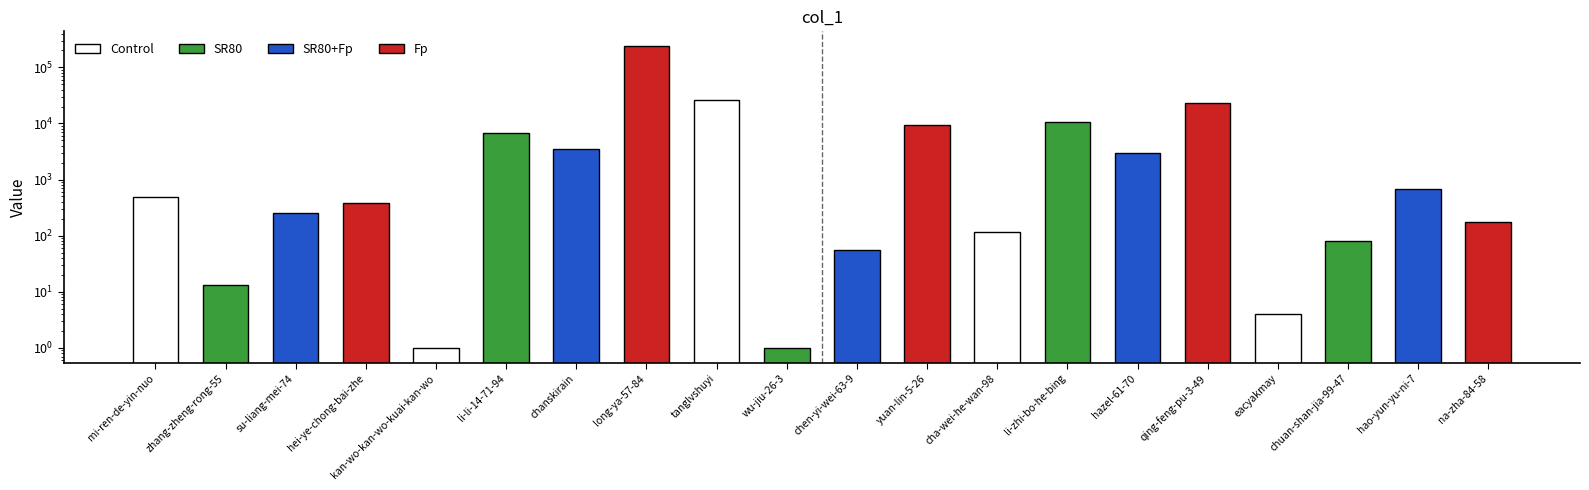

What is the value of the 6th bar from the left?

6822